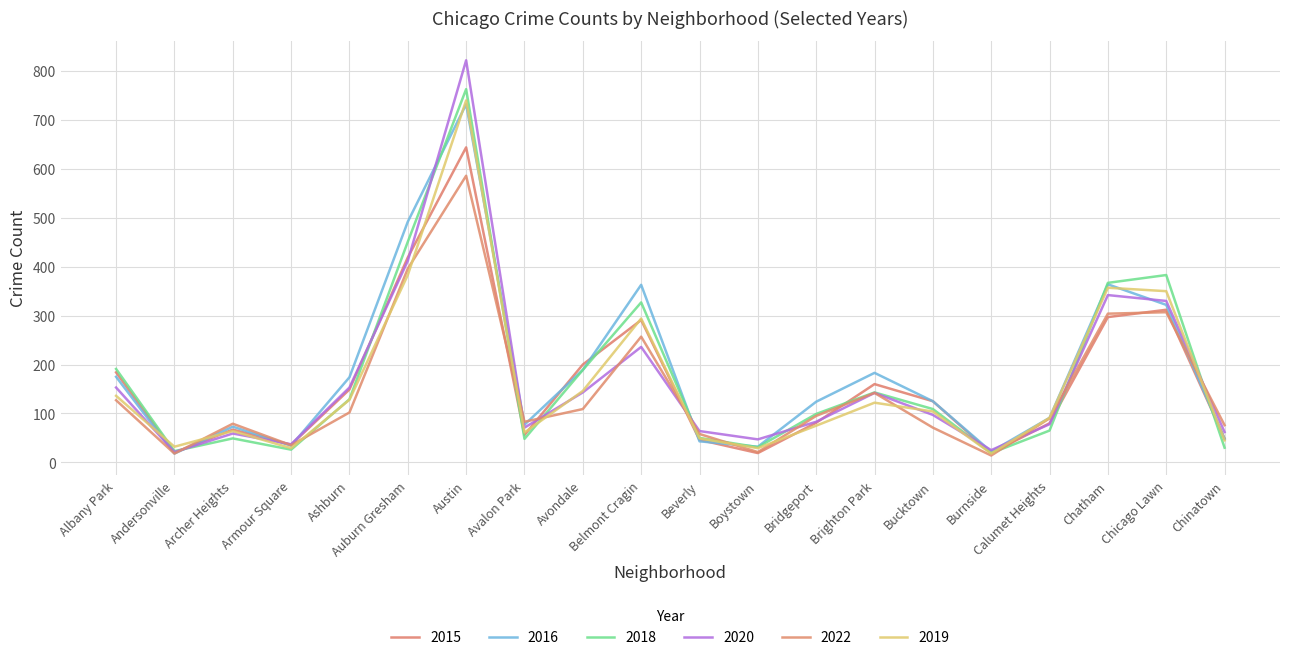

Is this an area chart (filled region under the line)?

No